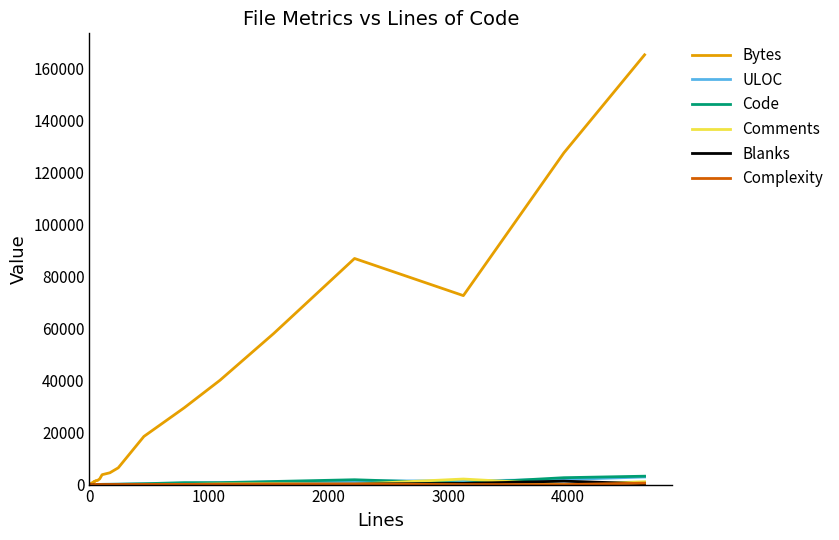

The value of Comments at 19 is 1683. True or false?

False